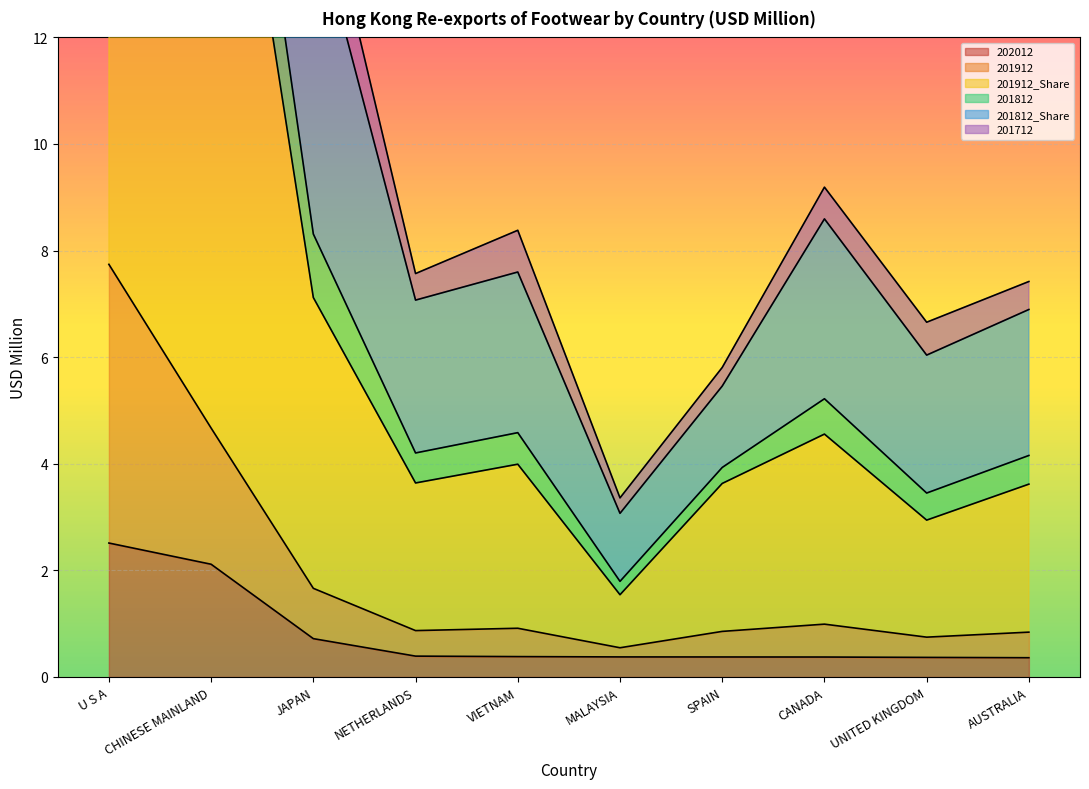

Where is 201812_Share nearest to the value 40?

CHINESE MAINLAND